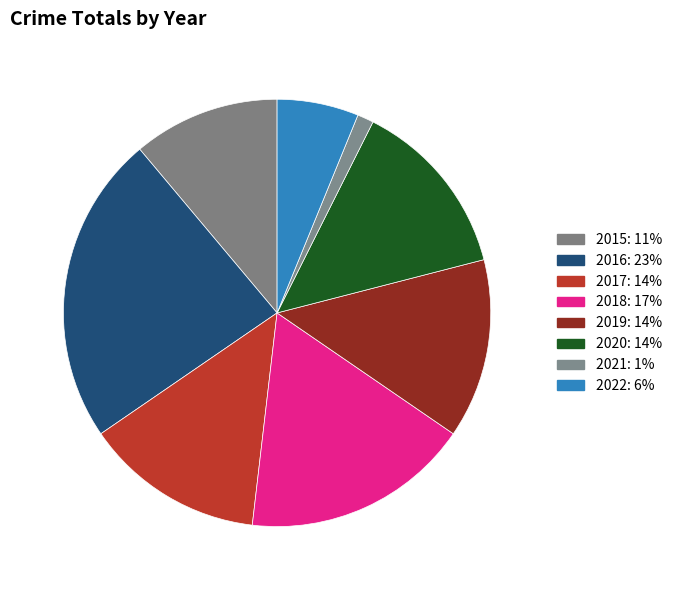

What percentage is the 2021 slice, to the nearest percent?

1%